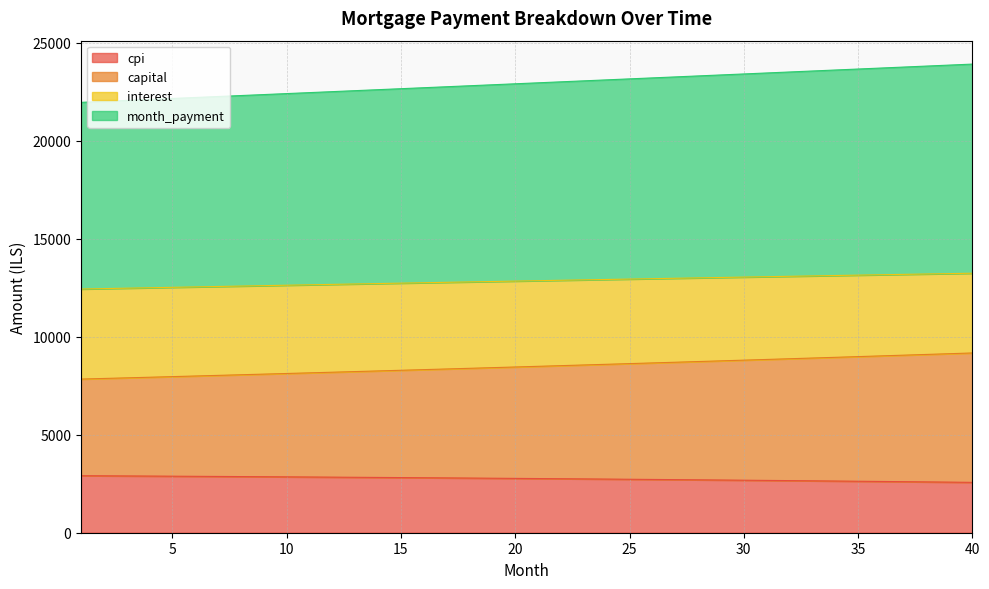

What is the difference between the highest and lowest values at 4?

19226.1